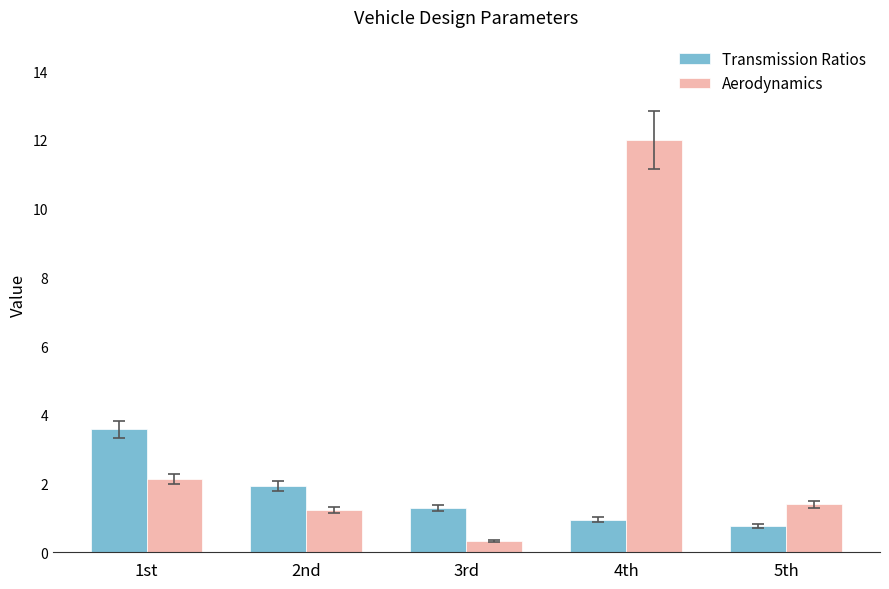

List the series in order of their overall mean, lowest first.

Transmission Ratios, Aerodynamics